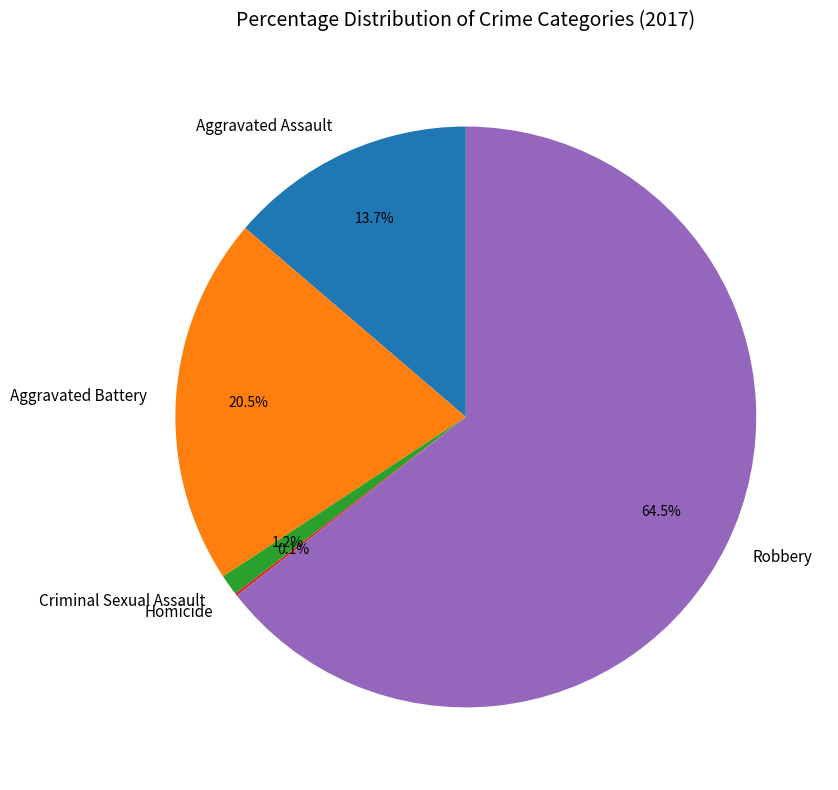

Which category has the biggest portion of the pie?

Robbery